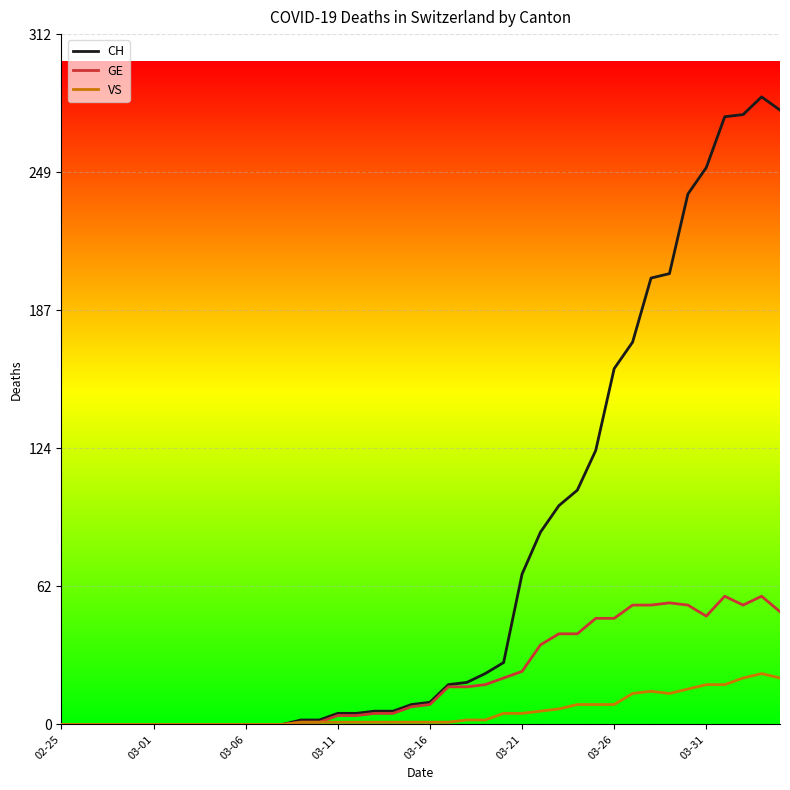

What is the average value of the VS series?

6